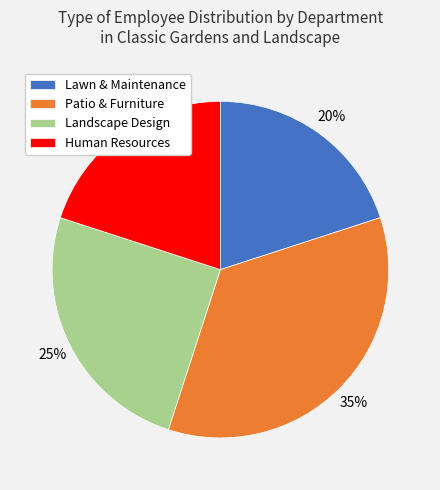

Combined, do Human Resources and Patio & Furniture account for over 50%?

Yes